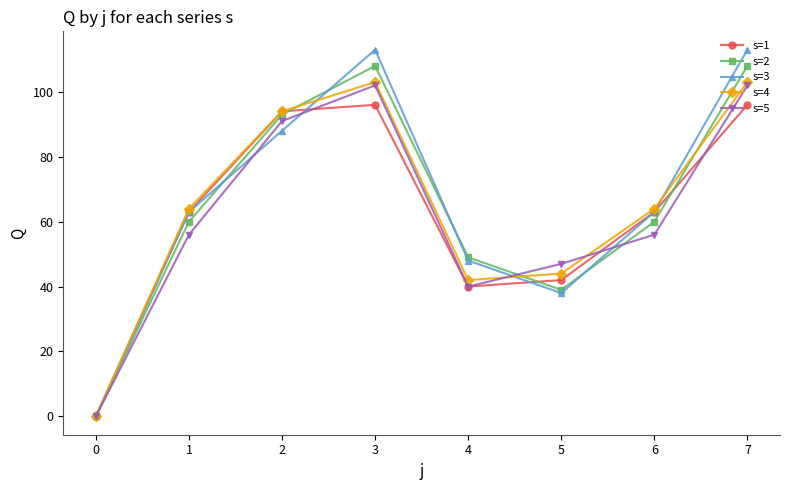

In s=4, how many points are higher than both neighbors (excluding endpoints)?

1